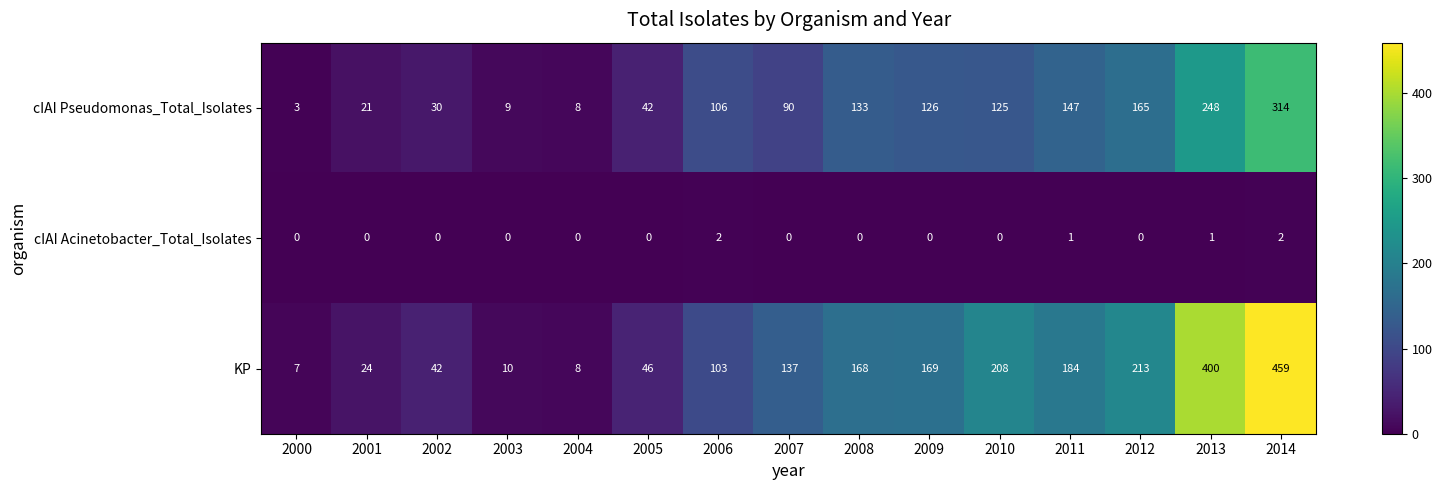

What is the sum of all cIAI Pseudomonas_Total_Isolates values?

1567